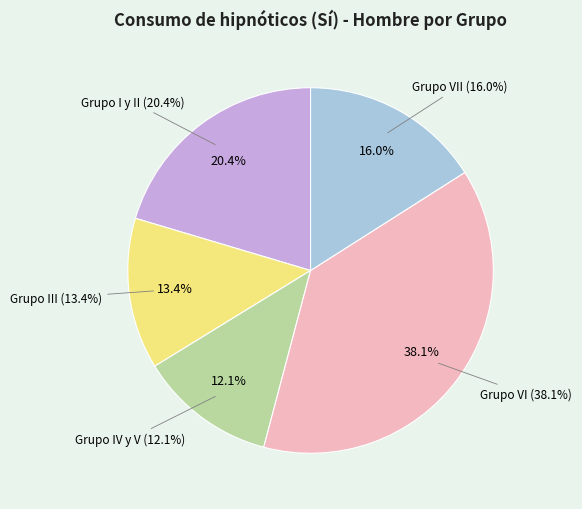

Does any single category account for the majority?

No